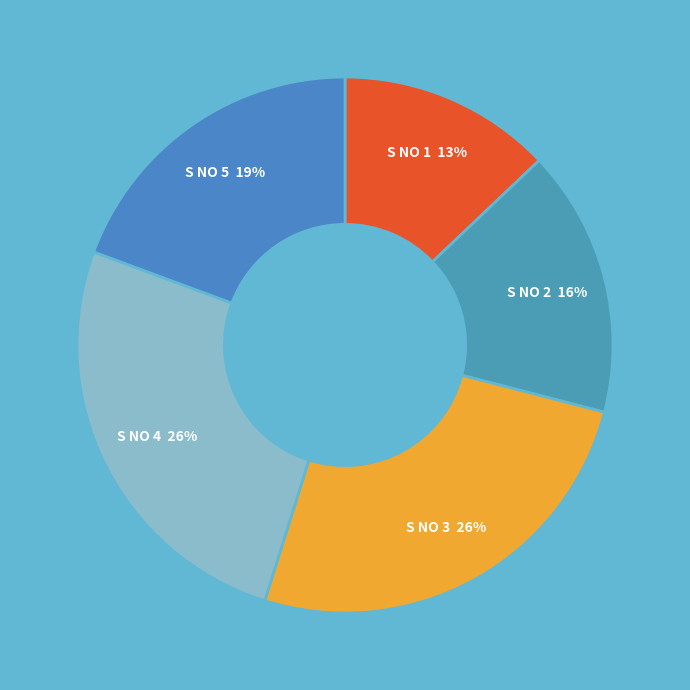

Is it true that S NO 1 13% is 25% of the pie?

False